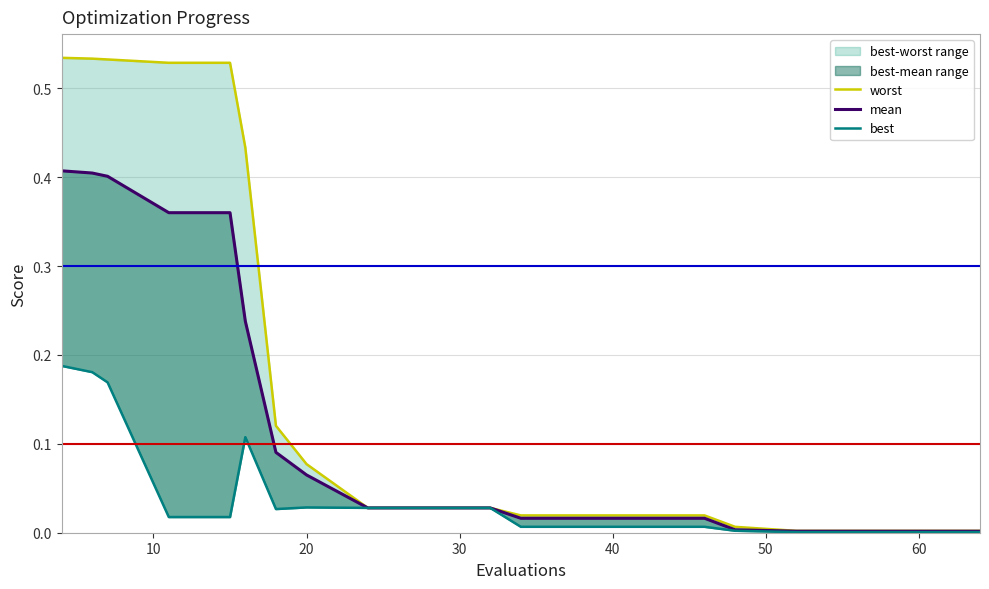

Which series has the largest total across all categories?

worst